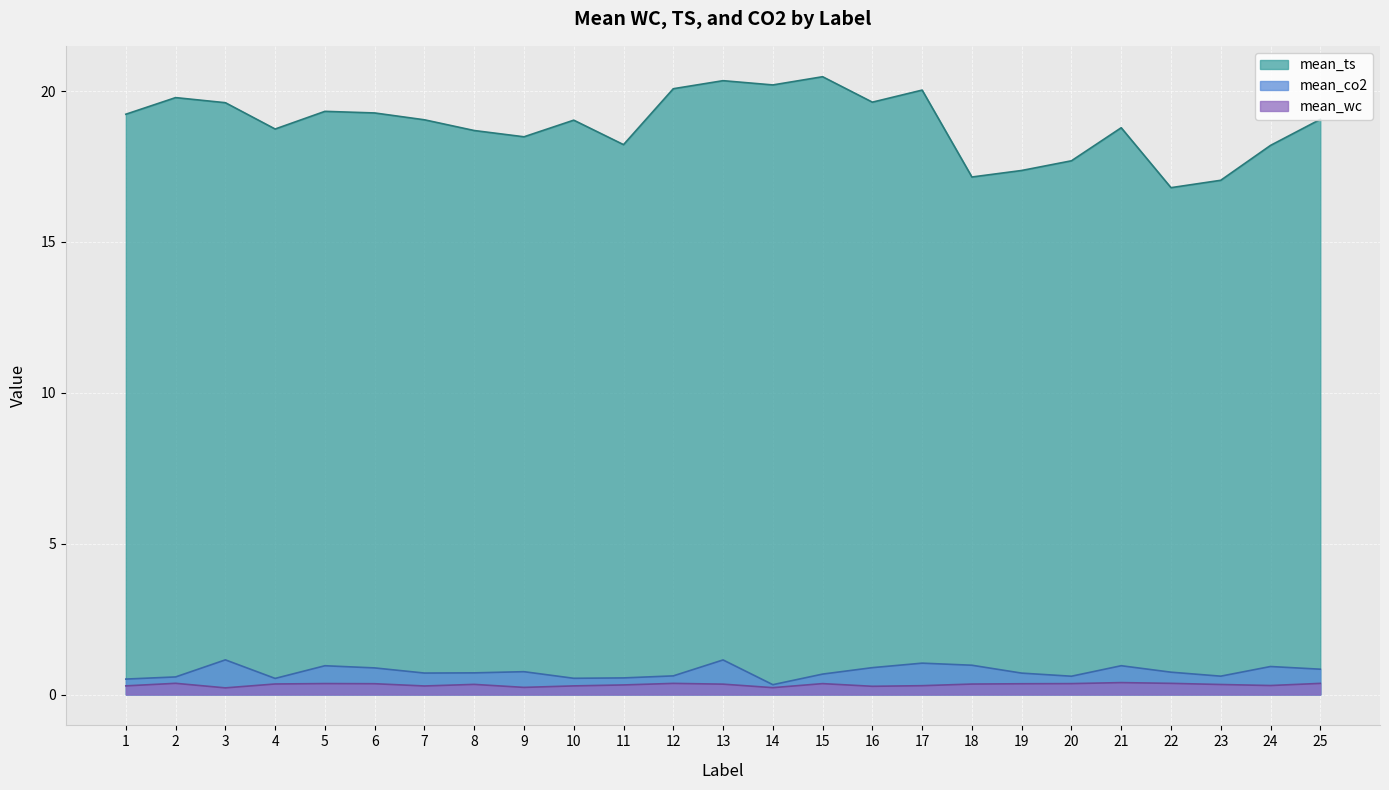

What is the sum of the mean_wc values at 20 and 21?

0.8